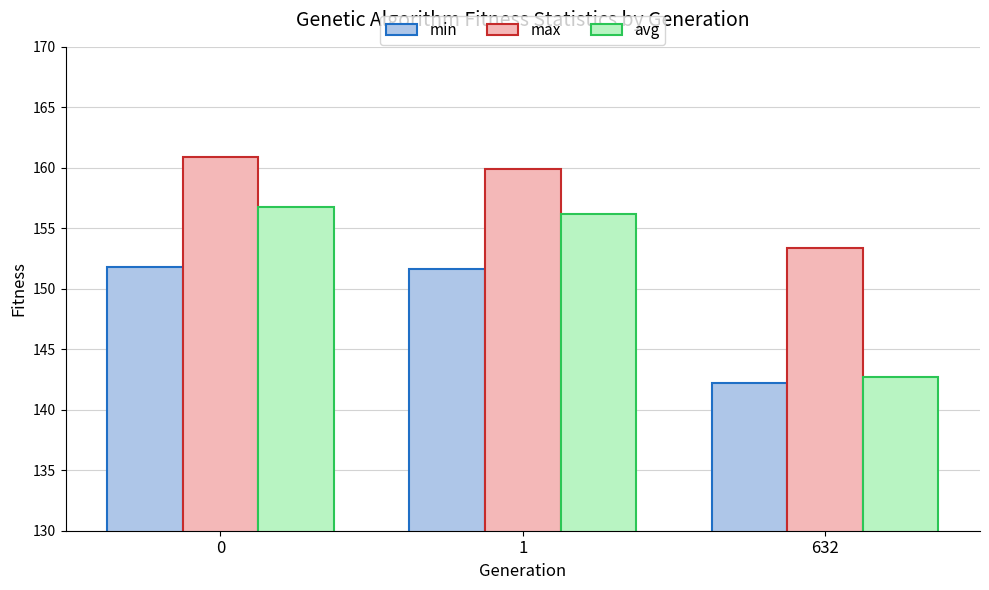

What is the difference between the maximum and minimum values in the max series?

7.5